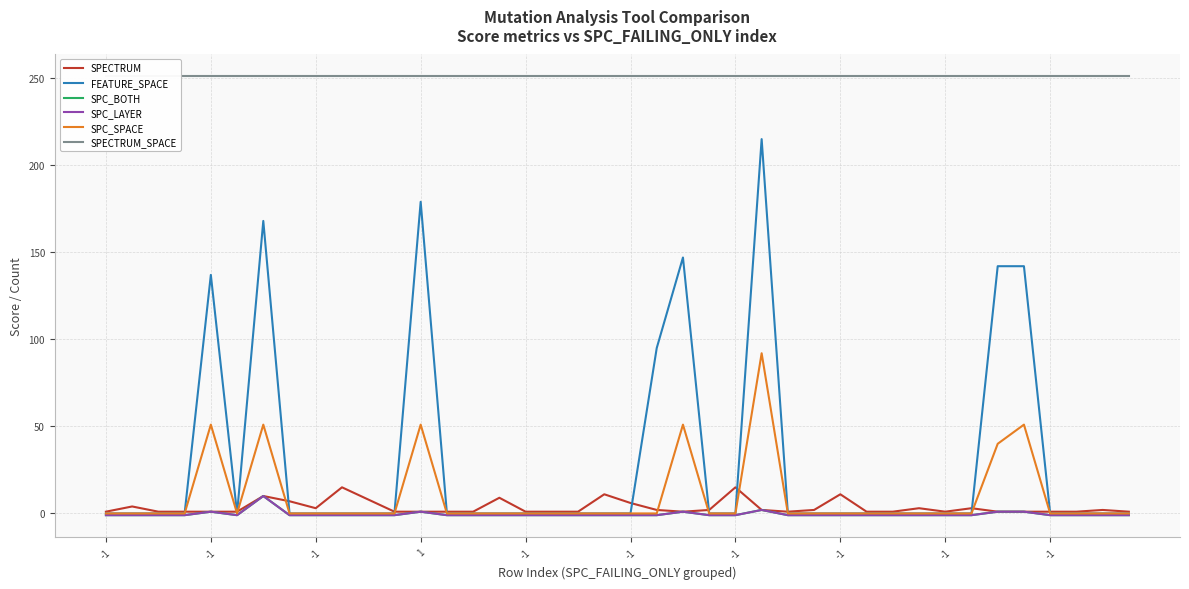

True or false: SPC_SPACE has a value of 32 at -1.

False